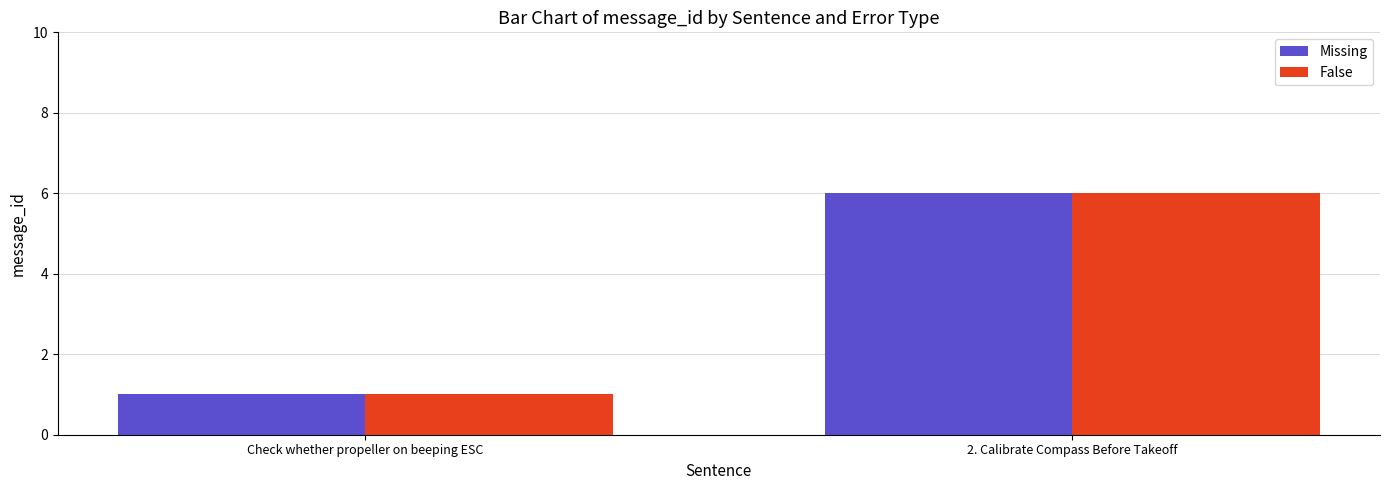

Count the Missing values in the range 1 to 6.

2